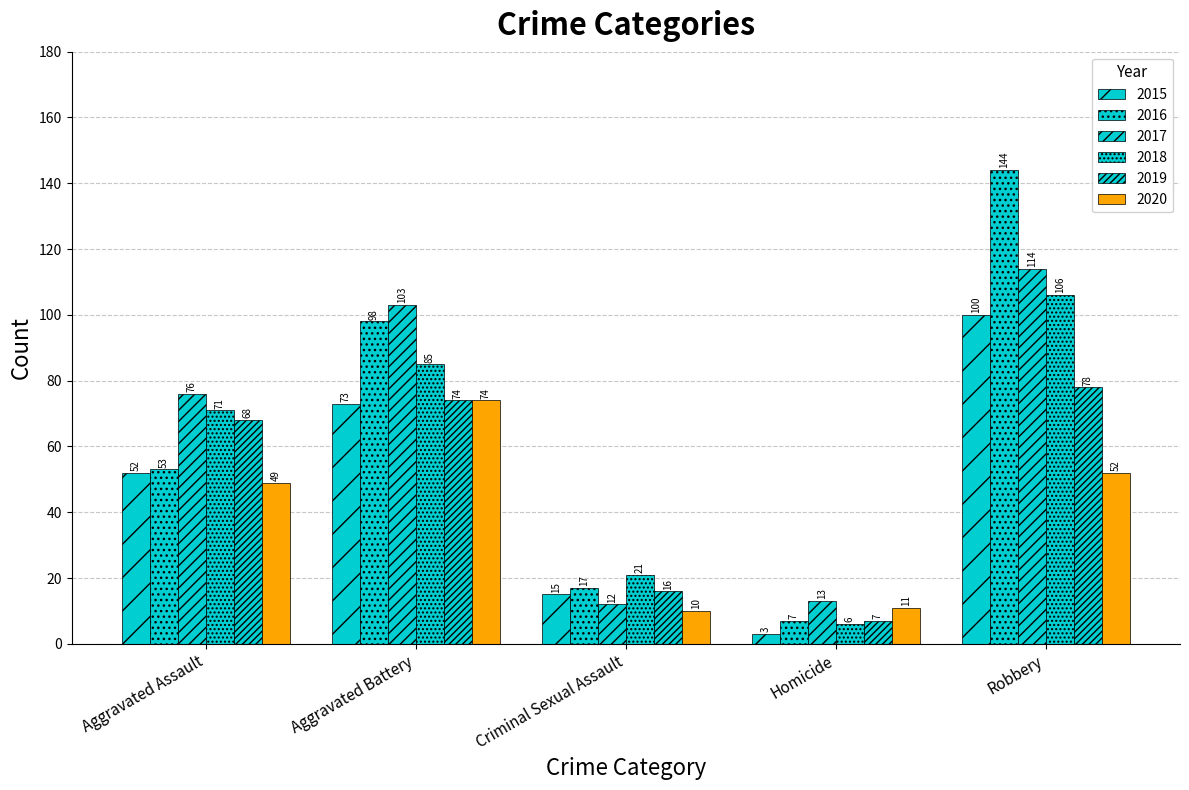

Between Robbery and Criminal Sexual Assault, which is larger?

Robbery